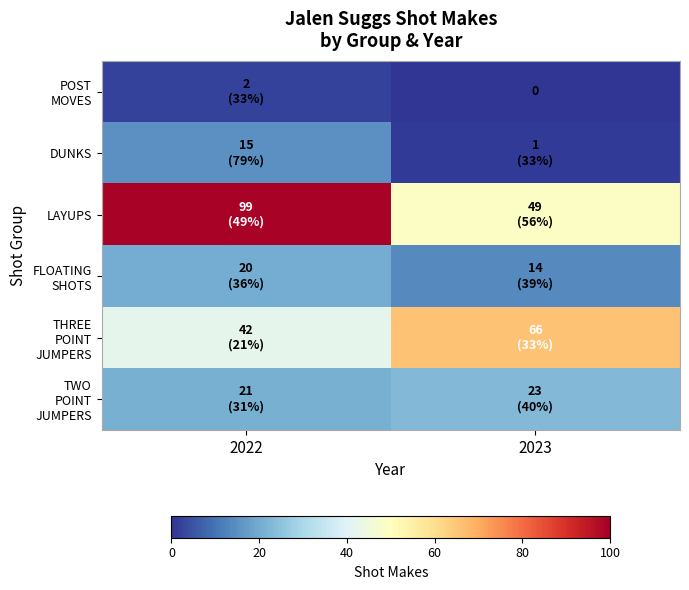

At which category does the chart reach its peak across all series?

2022